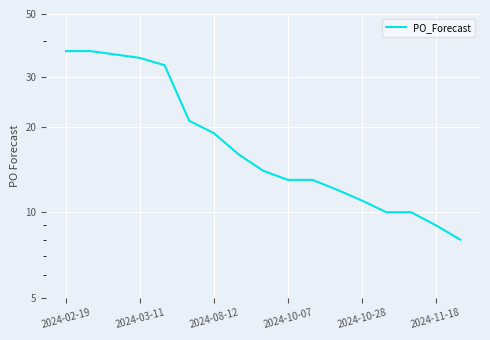

What is the sum of all values?

334